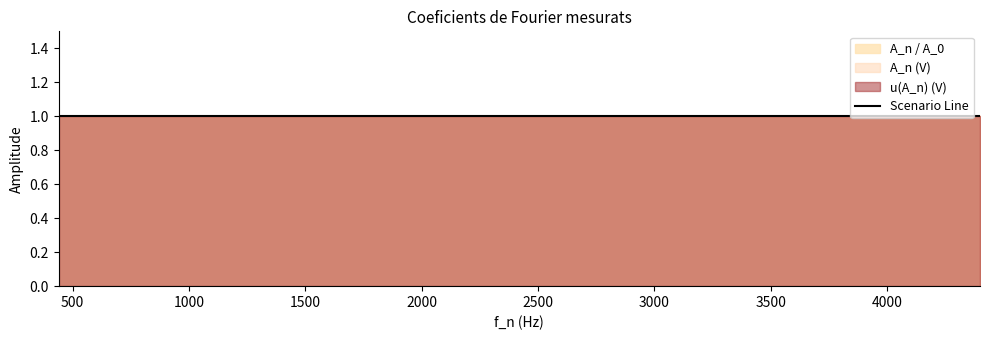

True or false: A_n / A_0 has more than 2 points higher than both neighbors.

False